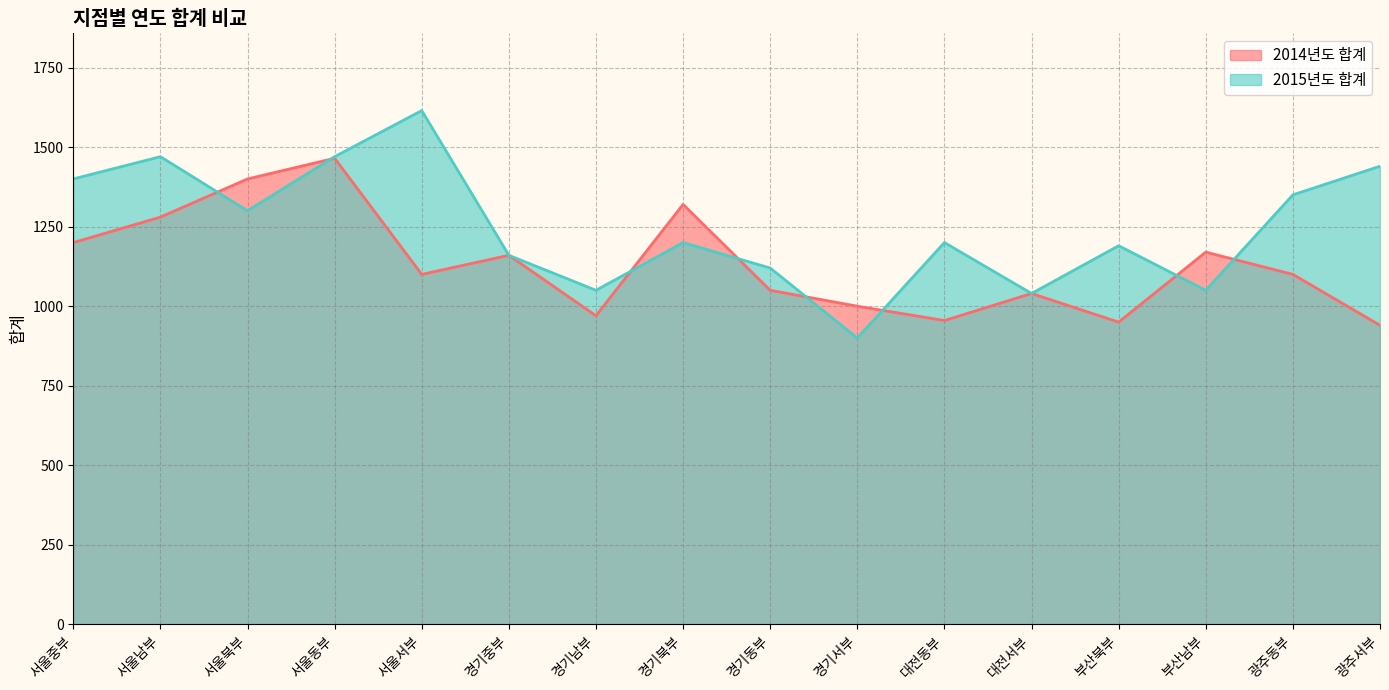

How many times do 2014년도 합계 and 2015년도 합계 cross each other?

8